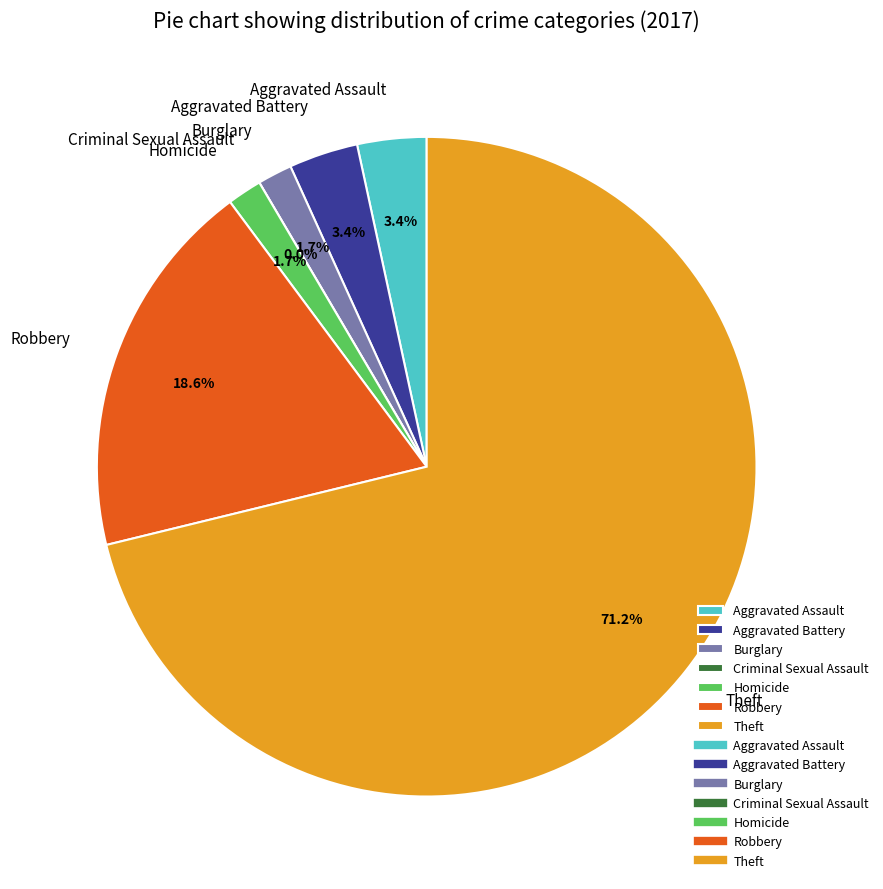

The Robbery slice represents 12% of the pie. True or false?

False